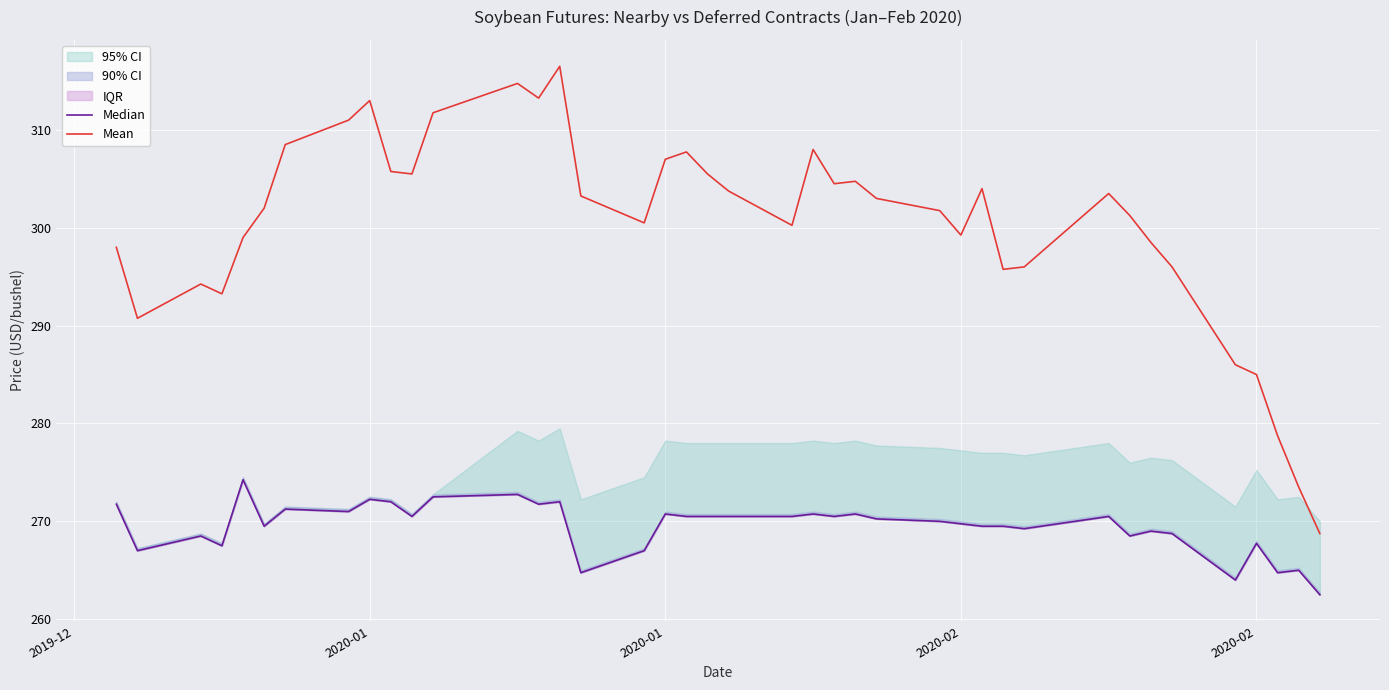

At how many categories does at least one series exceed 296?

29